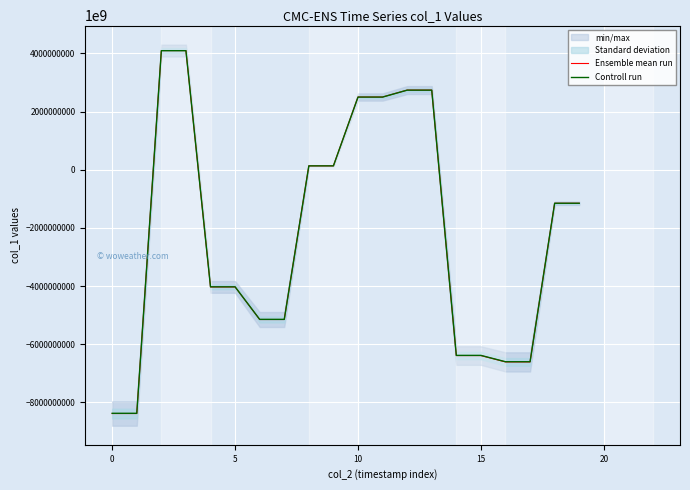

The value of Ensemble mean run at 19 is -1153363029652326144. True or false?

True